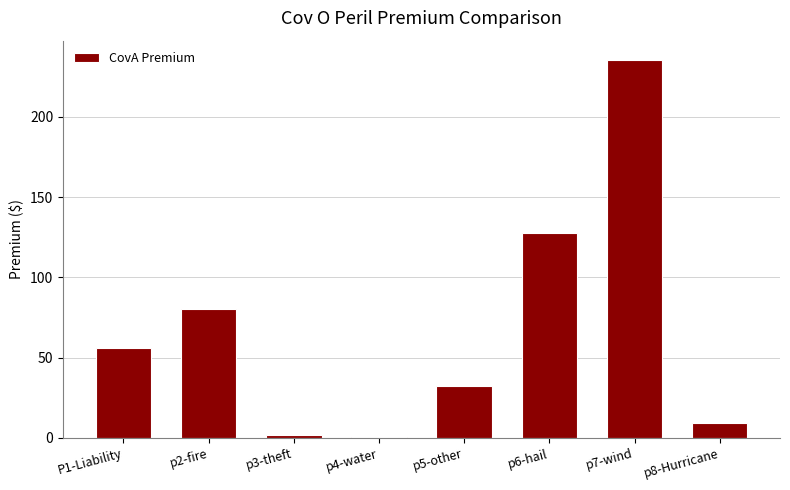

The chart shows a value of 235.6 at p7-wind. True or false?

True